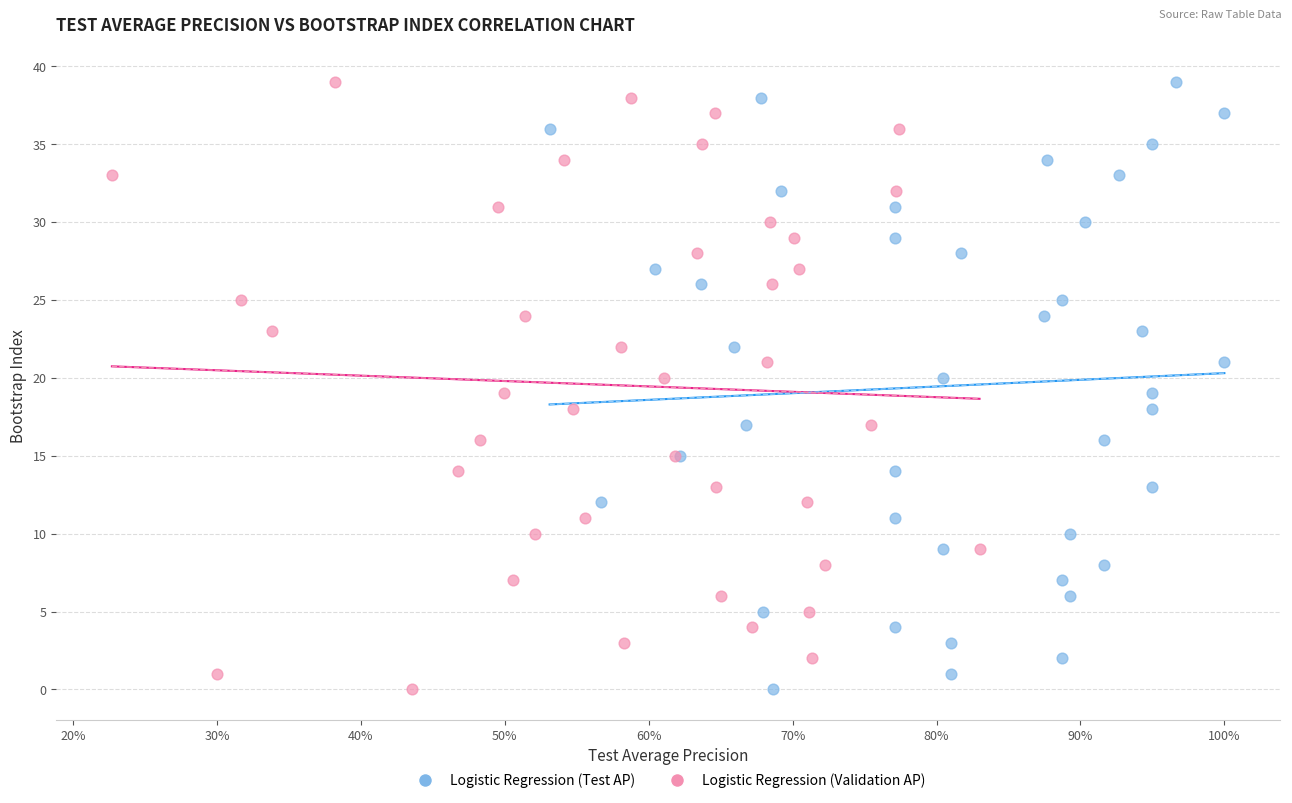

What are all the series names shown in the legend?

Logistic Regression (Test AP), Logistic Regression (Validation AP)